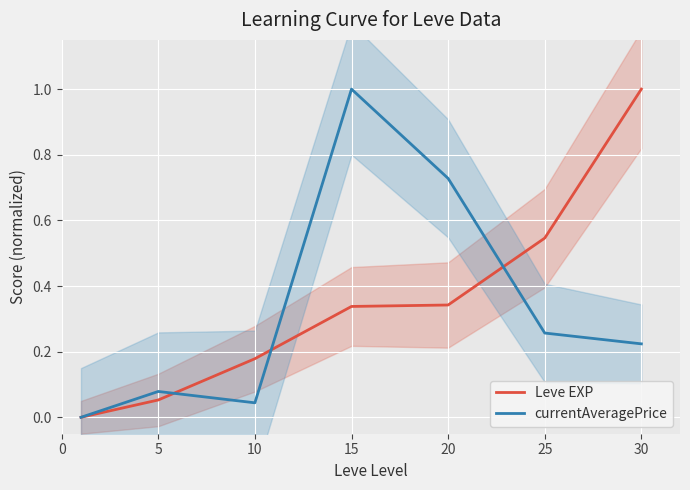

True or false: Leve EXP has a value of 1.8 at 30.

False